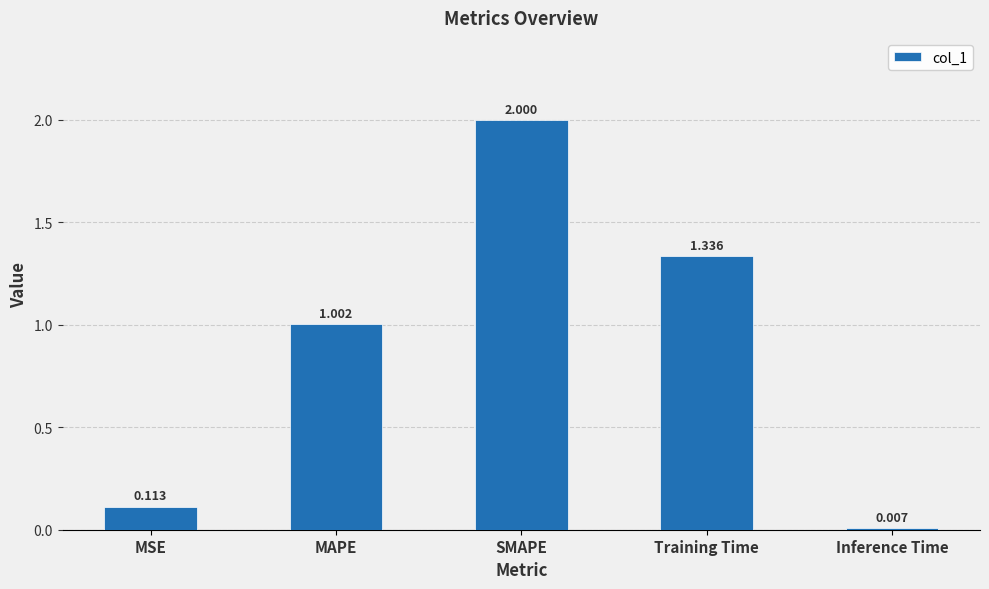

Which has a higher value, SMAPE or Training Time?

SMAPE